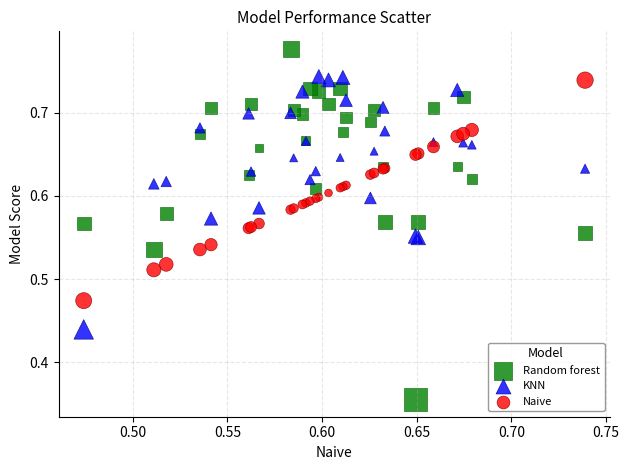

Which series has the widest spread of Y values?

Random forest